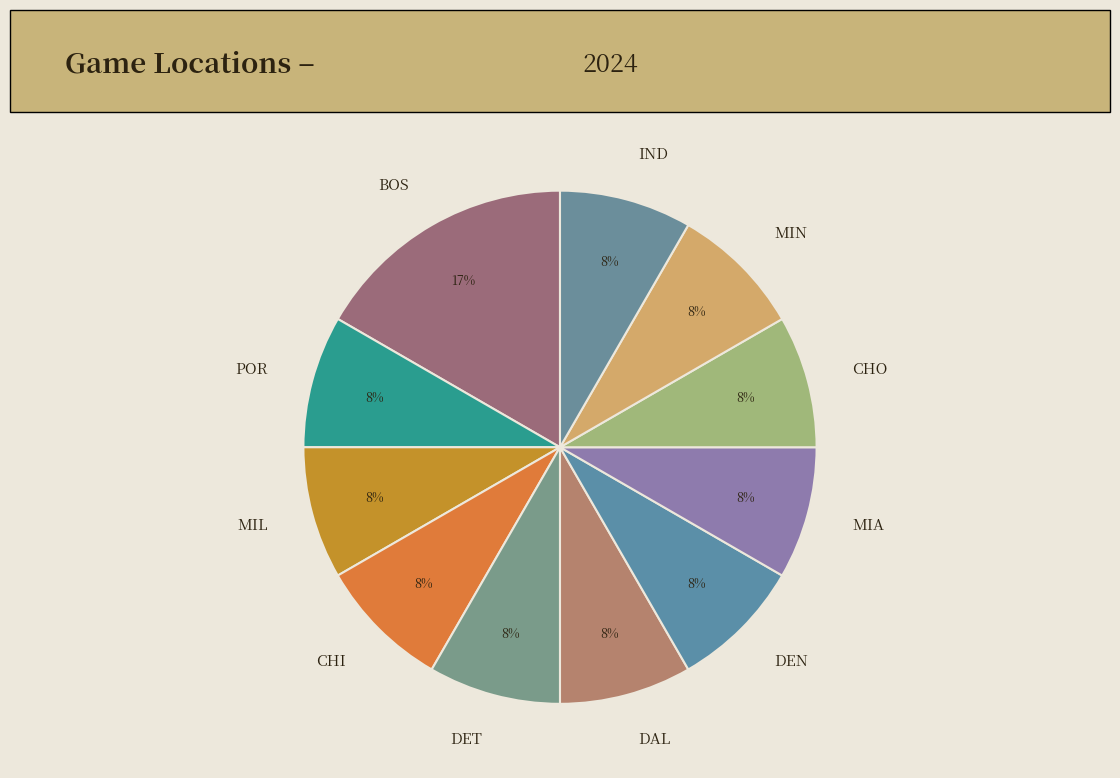

How many slices are in this pie chart?

11